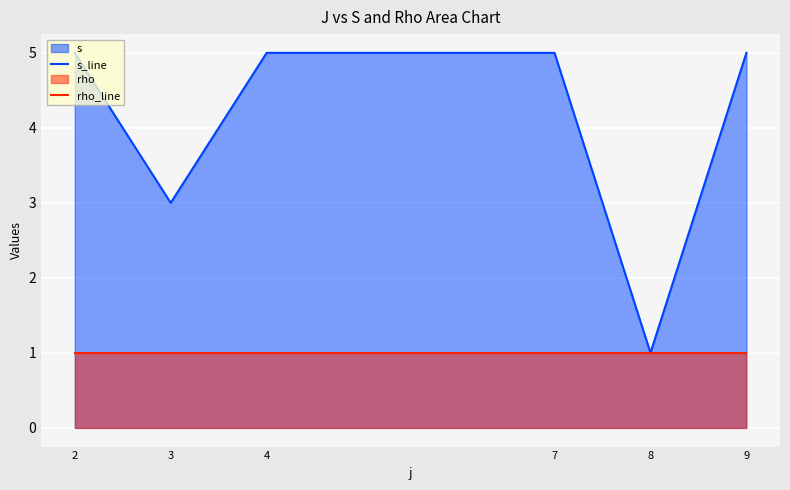

True or false: rho_line and s_line intersect in this chart.

False